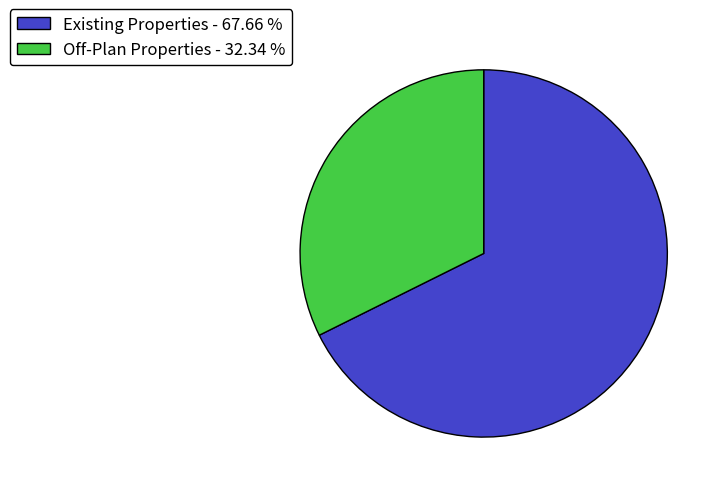

Is it true that Off-Plan Properties is 32% of the pie?

True